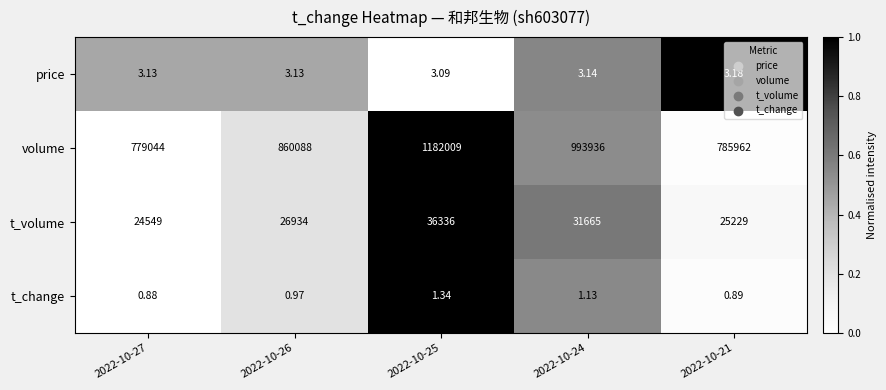

Which series has the largest total across all categories?

volume